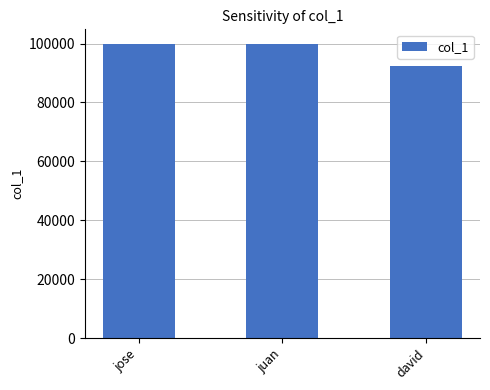

What is the value of the 3rd bar from the left?

92394